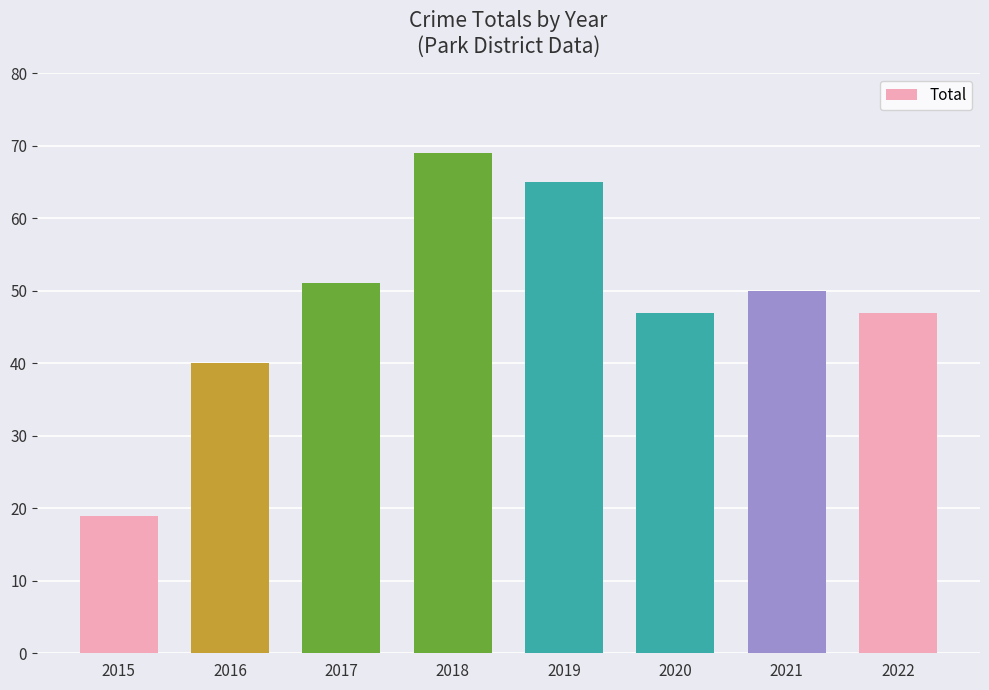

Reading left to right, list all the values displayed in this chart.

2015=19	2016=40	2017=51	2018=69	2019=65	2020=47	2021=50	2022=47